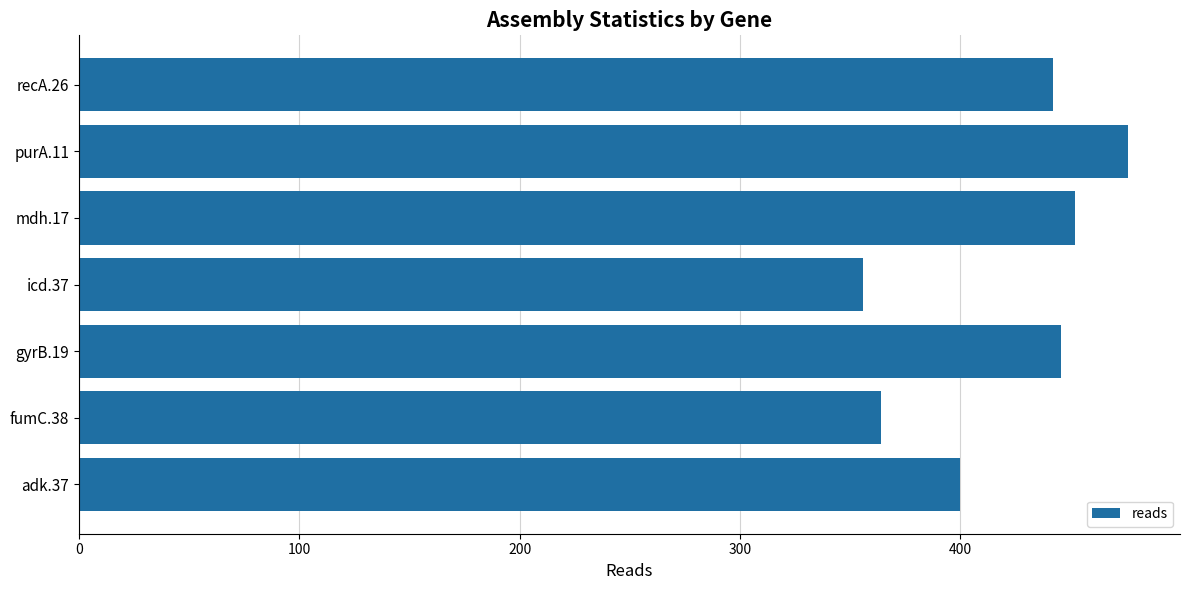

What is the change in value from icd.37 to recA.26?

+86